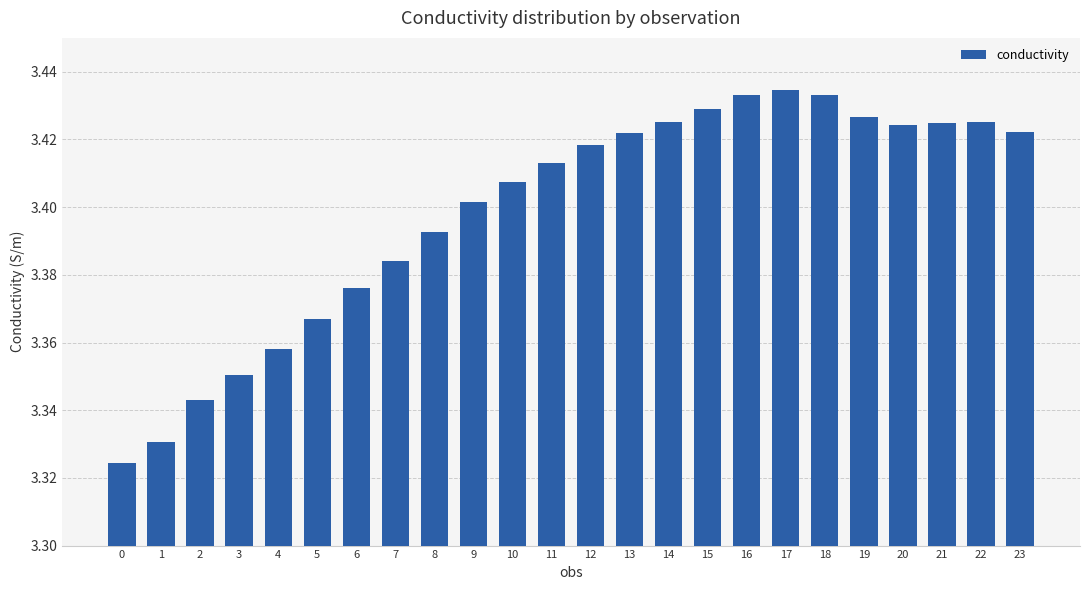

What is the ratio of the value at 14 to the value at 11?

1.0